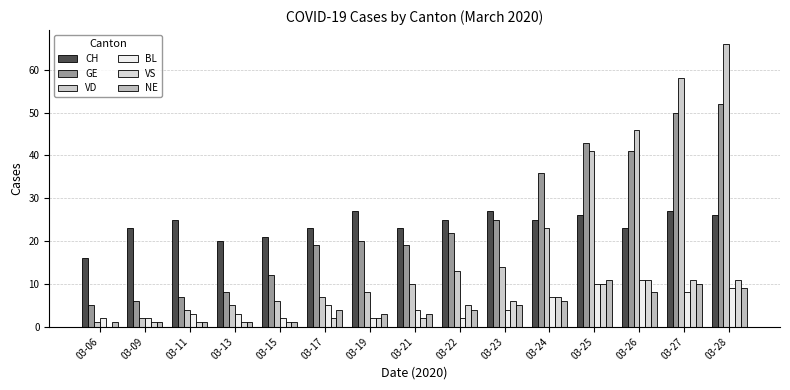

What is the spread (max minus min) of values at 03-23?

23